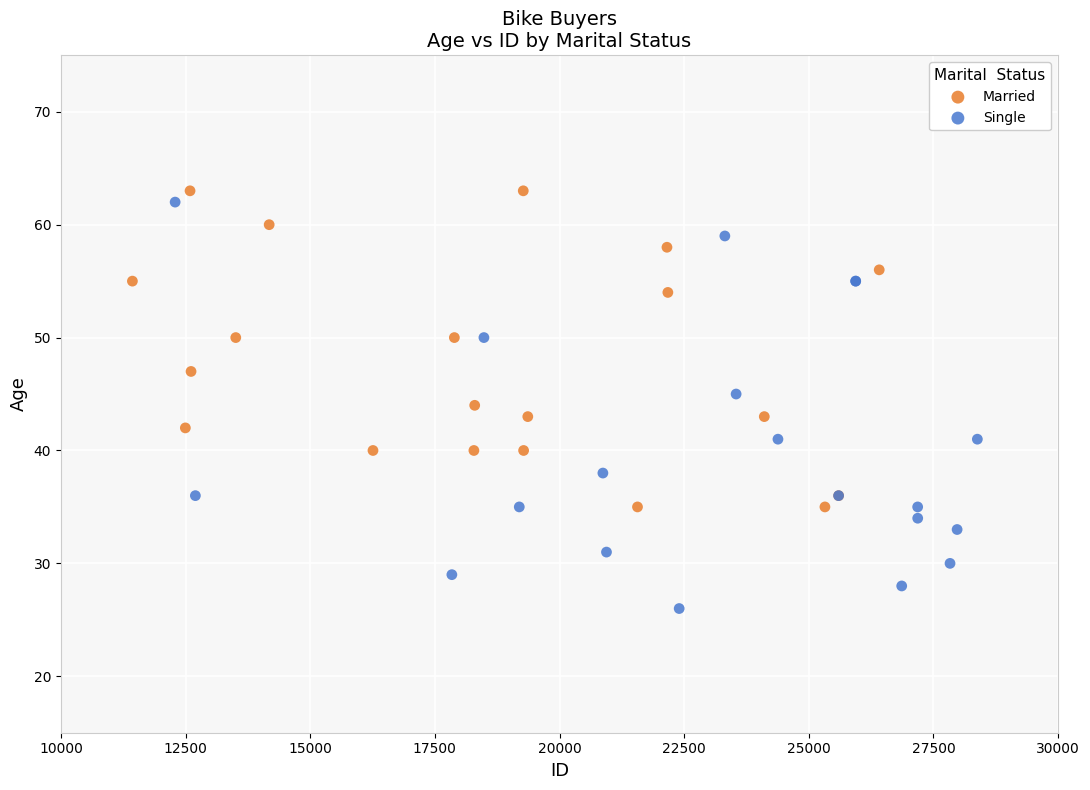

Which series reaches the minimum Y coordinate?

Single